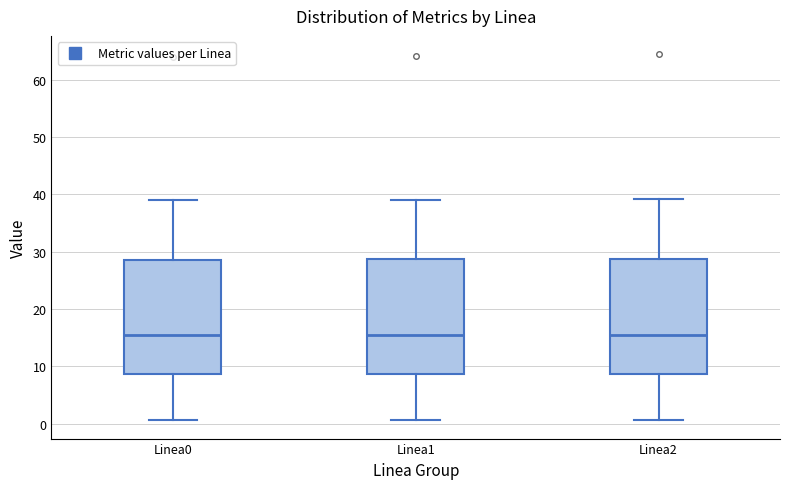

Reading left to right, transcribe this box plot: for each box, give where its median line is, the range the box spans, and where its two whiskers end, as read against the y-axis. The values are not printed on the chart, so give them approximately, as read against the axis.

Linea0: median 16, box 9 to 29, whiskers 1 to 39
Linea1: median 16, box 9 to 29, whiskers 1 to 39
Linea2: median 16, box 9 to 29, whiskers 1 to 39